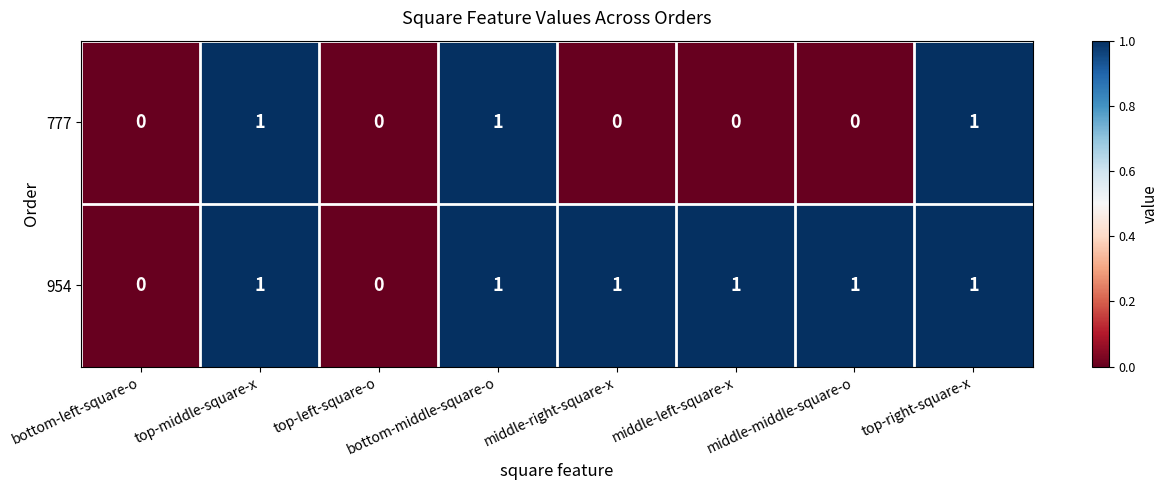

How many series are shown in this chart?

2